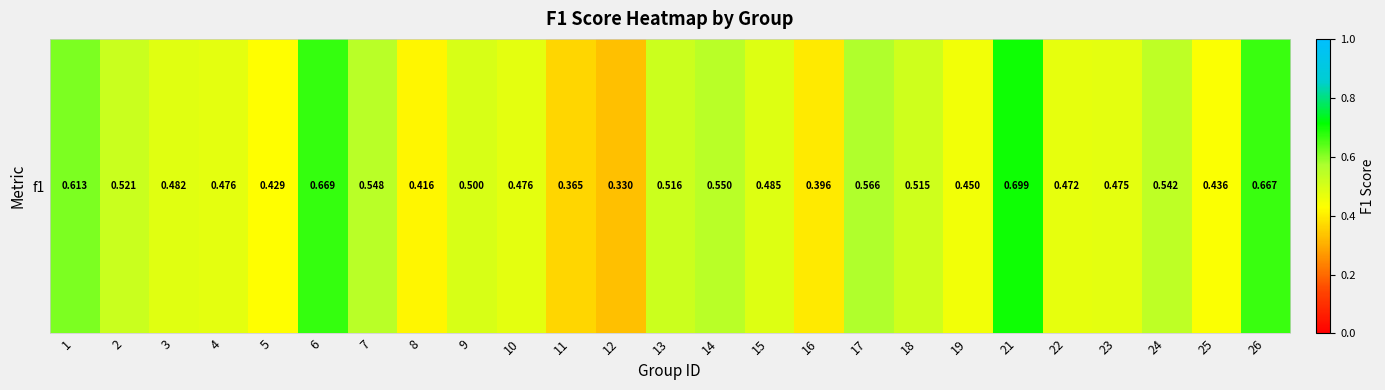

Between 1 and 6, which is larger?

6